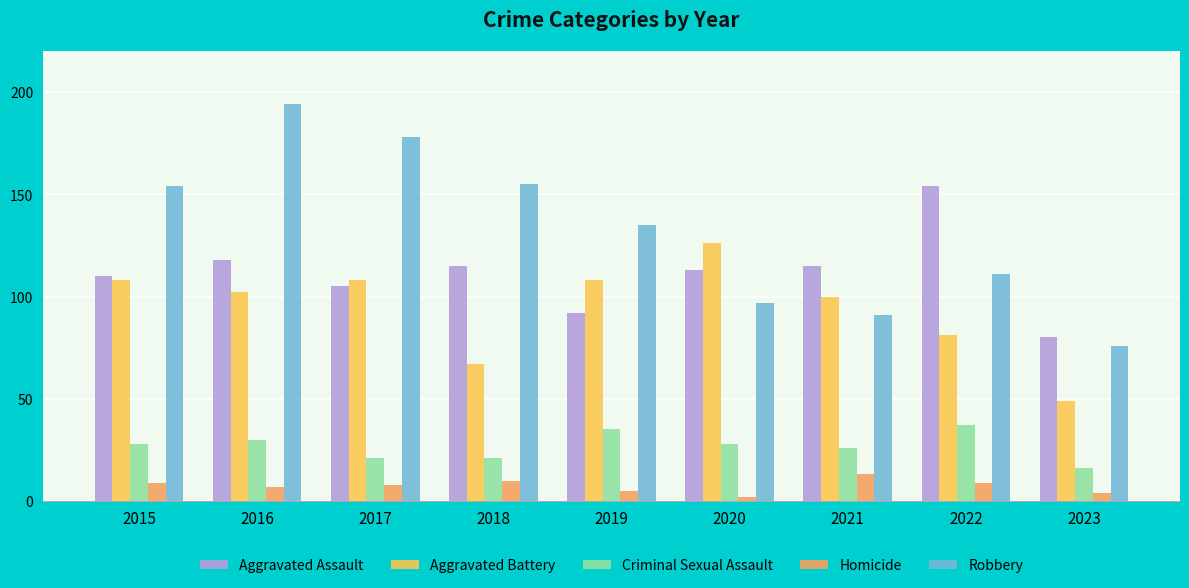

What is the sum of all Criminal Sexual Assault values?

242